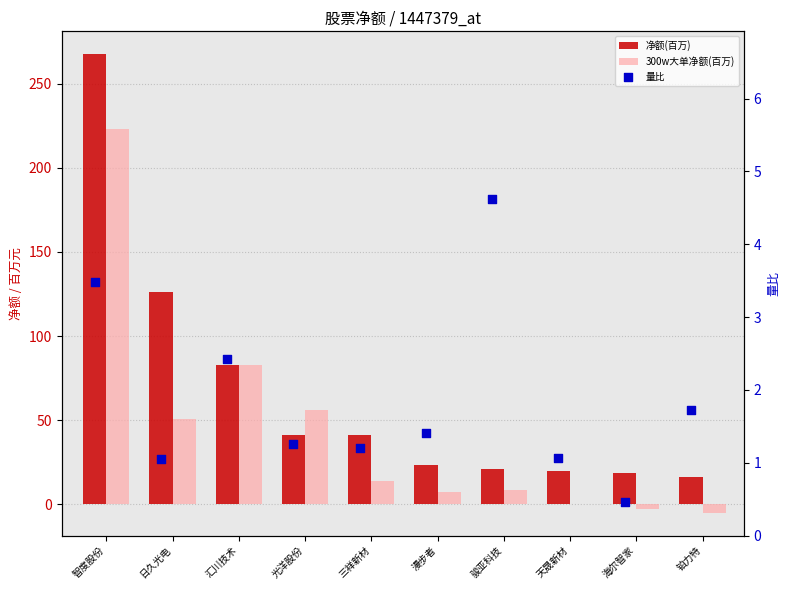

At how many categories does at least one series exceed 21?

7